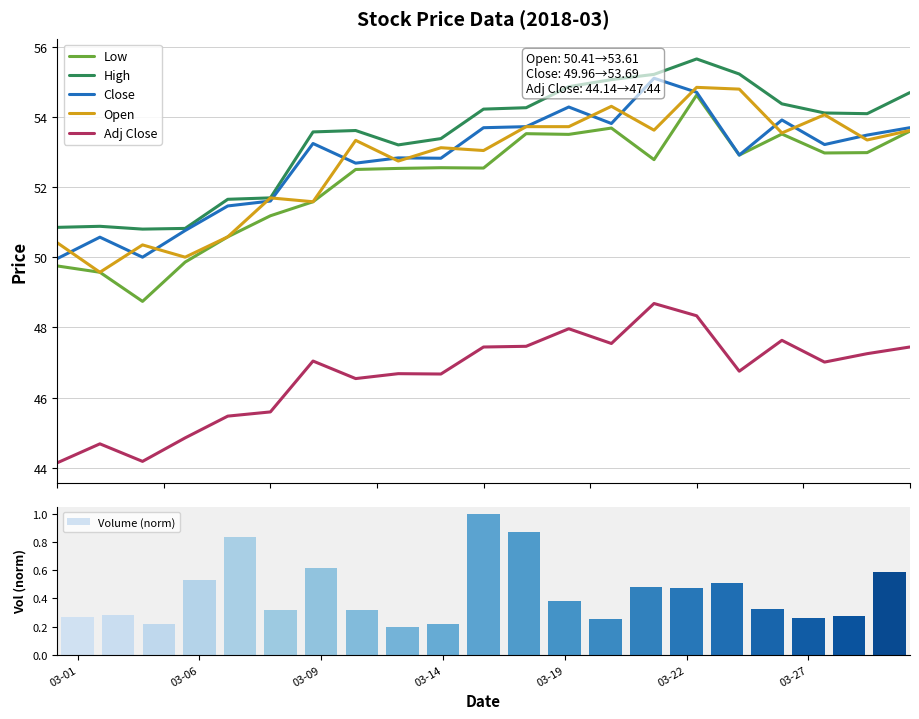

How many data points in Open are above 53?

13